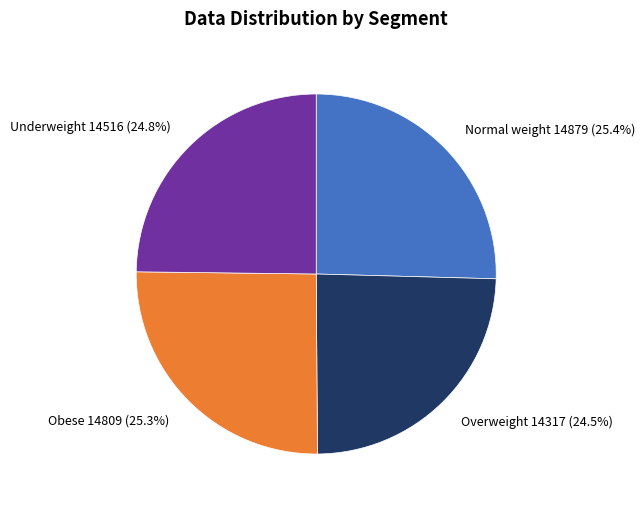

Which has a higher value, Normal weight or Underweight?

Normal weight